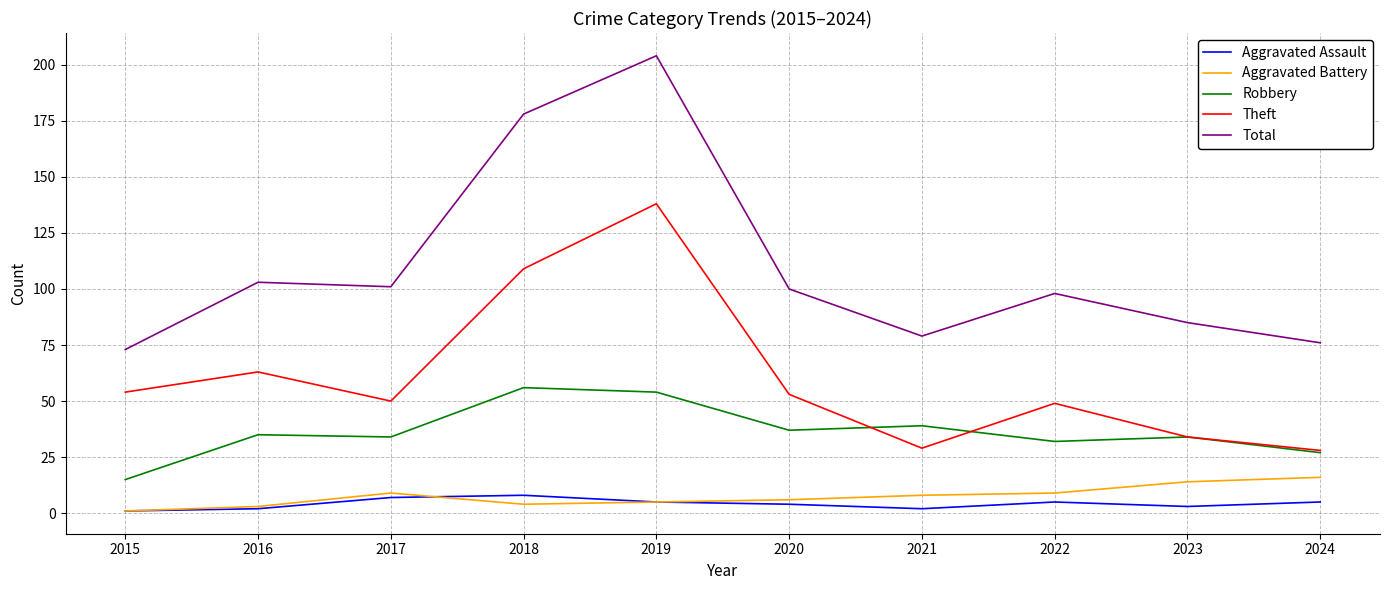

Reading right to left, what are all the values shown in this chart?

Aggravated Assault: 2024=5	2023=3	2022=5	2021=2	2020=4	2019=5	2018=8	2017=7	2016=2	2015=1
Aggravated Battery: 2024=16	2023=14	2022=9	2021=8	2020=6	2019=5	2018=4	2017=9	2016=3	2015=1
Robbery: 2024=27	2023=34	2022=32	2021=39	2020=37	2019=54	2018=56	2017=34	2016=35	2015=15
Theft: 2024=28	2023=34	2022=49	2021=29	2020=53	2019=138	2018=109	2017=50	2016=63	2015=54
Total: 2024=76	2023=85	2022=98	2021=79	2020=100	2019=204	2018=178	2017=101	2016=103	2015=73